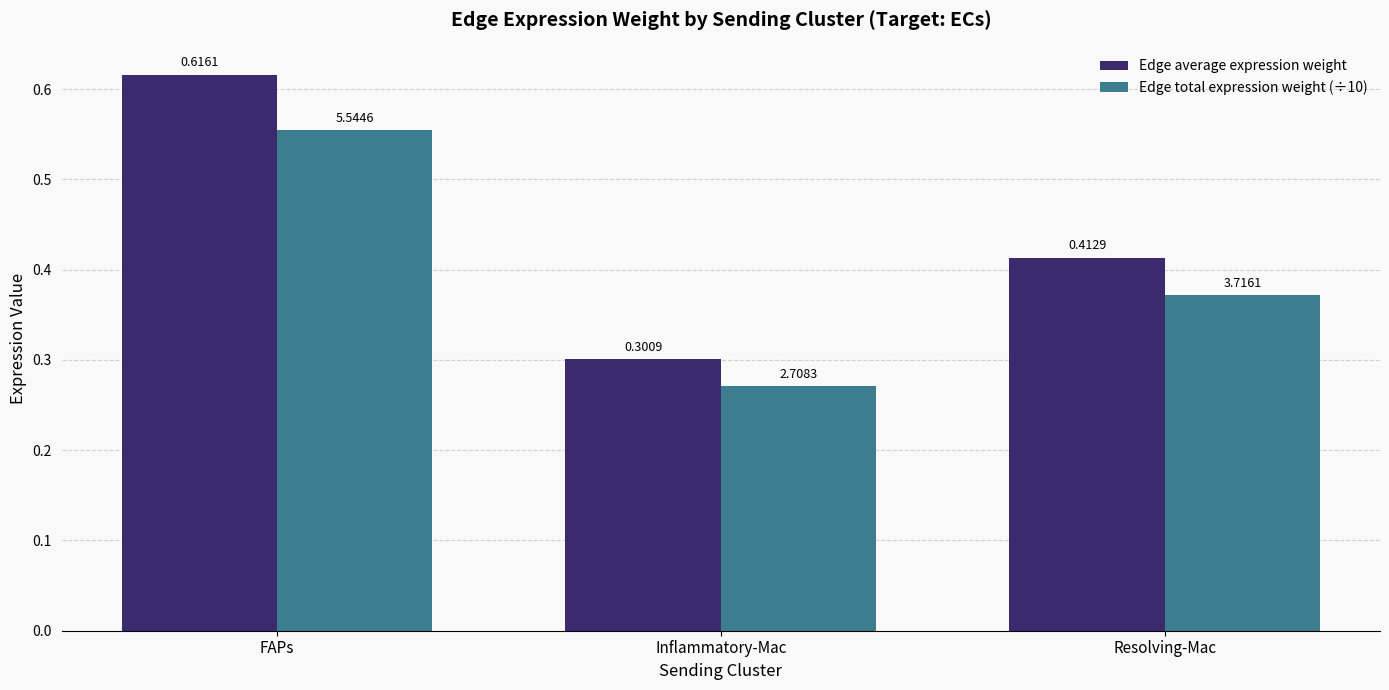

Which series has the largest total across all categories?

Edge average expression weight